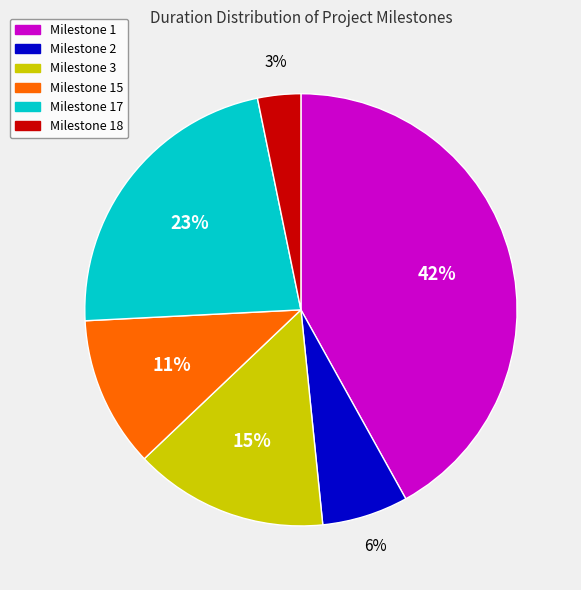

How many slices are in this pie chart?

6